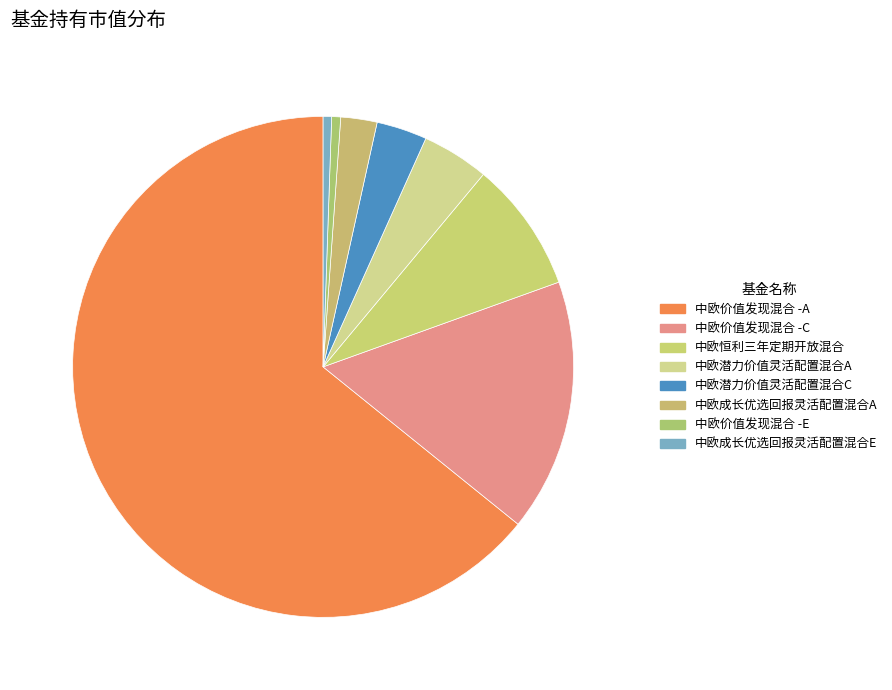

Combined, do 中欧价值发现混合 -E and 中欧恒利三年定期开放混合 account for over 50%?

No